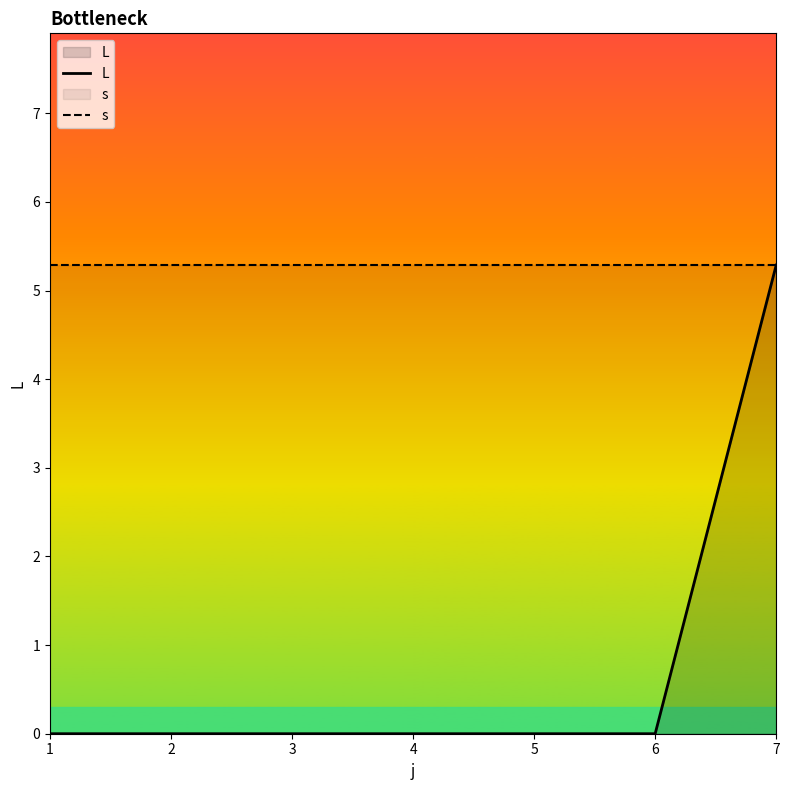

Reading right to left, extract all data points from this chart.

L: 7=5.3	6=0.0	5=0.0	4=0.0	3=0.0	2=0.0	1=0.0
s: 7=5.3	6=5.3	5=5.3	4=5.3	3=5.3	2=5.3	1=5.3